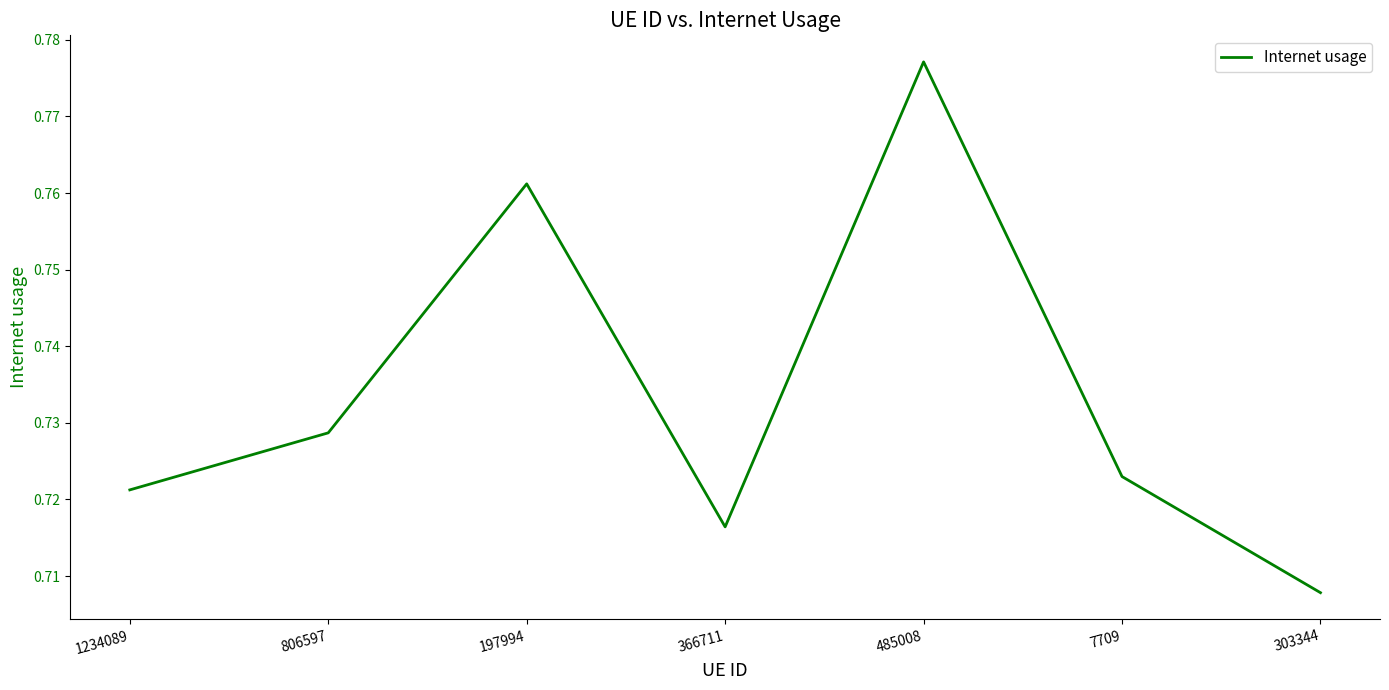

The chart shows a value of 0.4 at 485008. True or false?

False